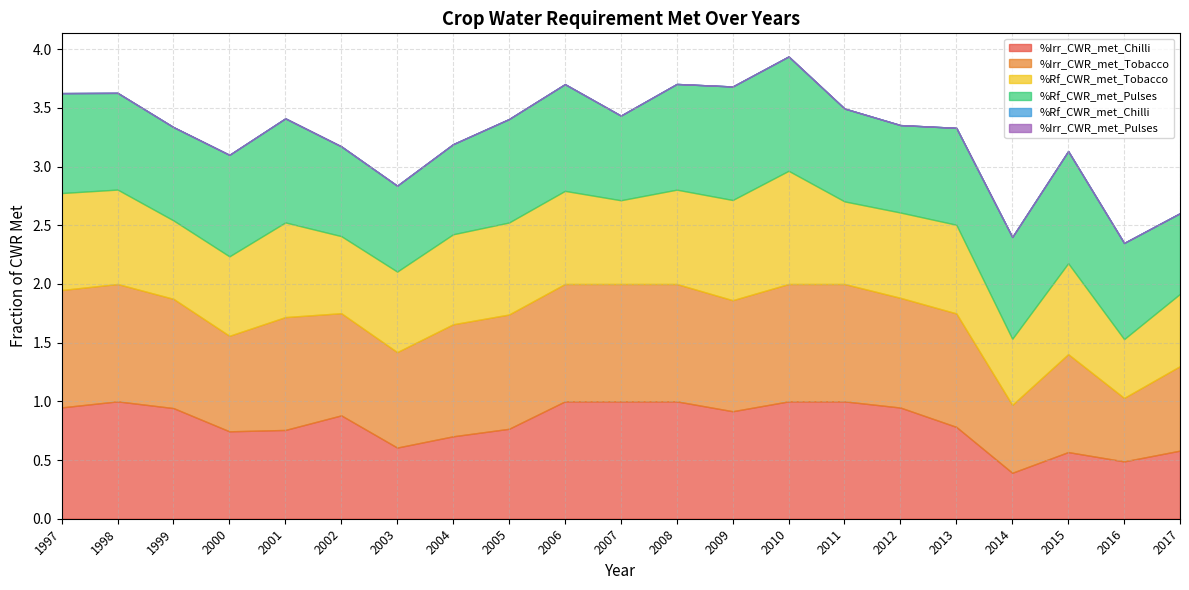

What is the value of the %Rf_CWR_met_Tobacco point at the 13th from the left?

0.9